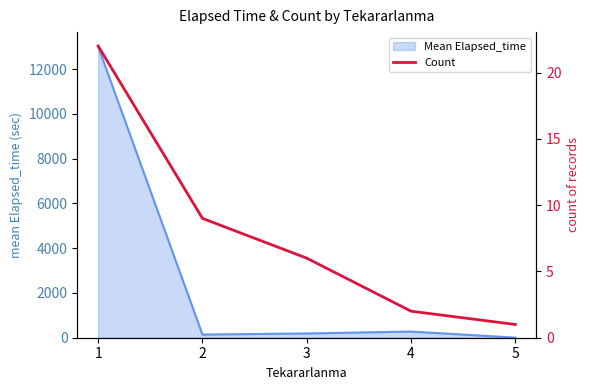

At which label is the value closest to 11?

2